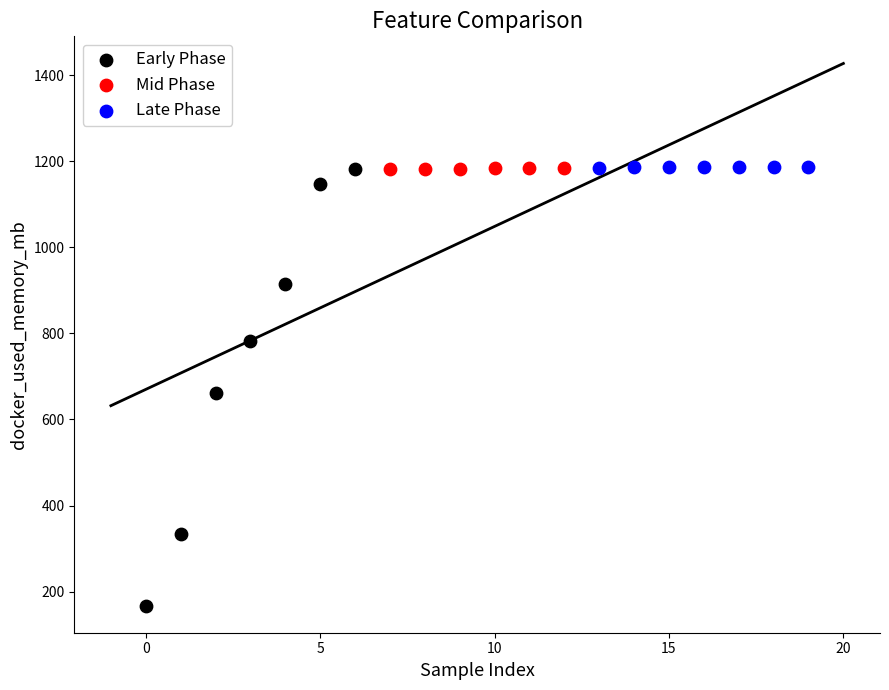

Which series has the largest Y range (max minus min)?

Early Phase